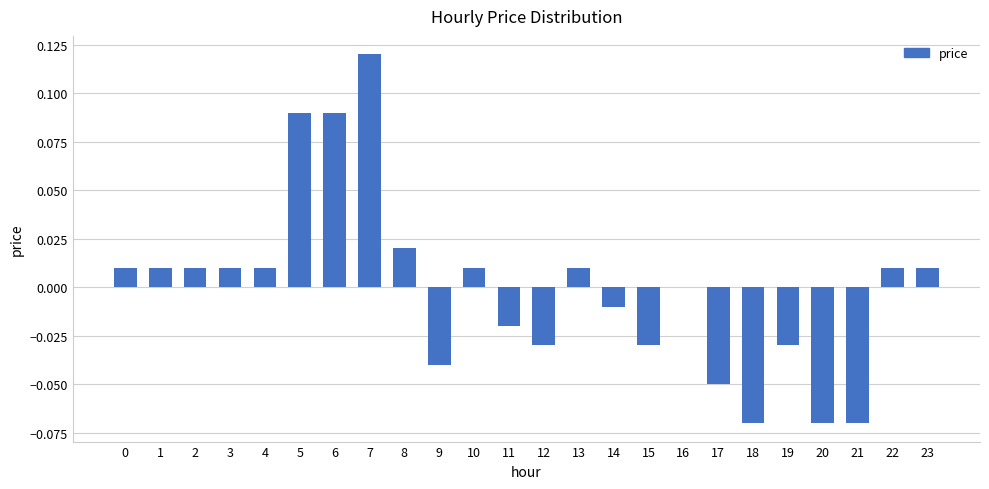

Which has a higher value, 4 or 8?

8